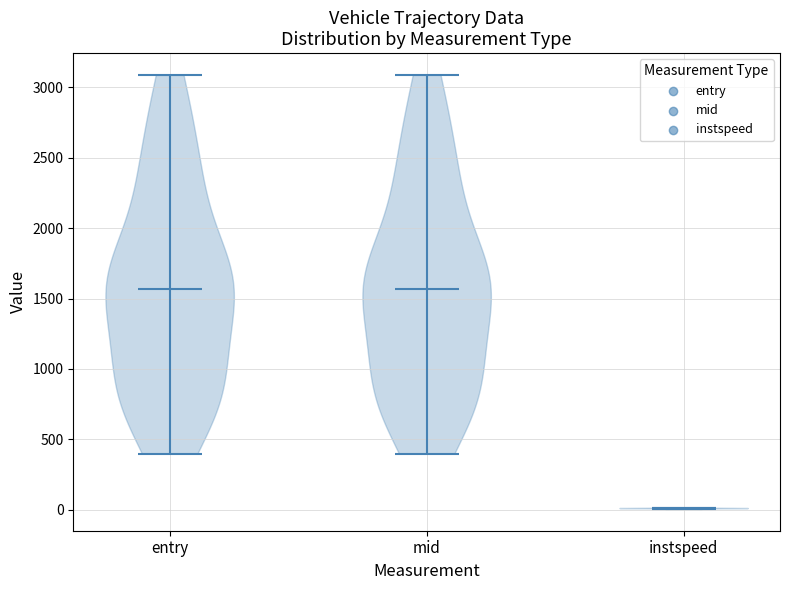

Reading left to right, read every violin against the y-axis: where its median line is, and the lowest and highest points it reaches. The values are not printed on the chart, so give them approximately, as read against the axis.

entry: median line 1550, lowest point 400, highest point 3100
mid: median line 1550, lowest point 400, highest point 3100
instspeed: median line 0, lowest point 0, highest point 0